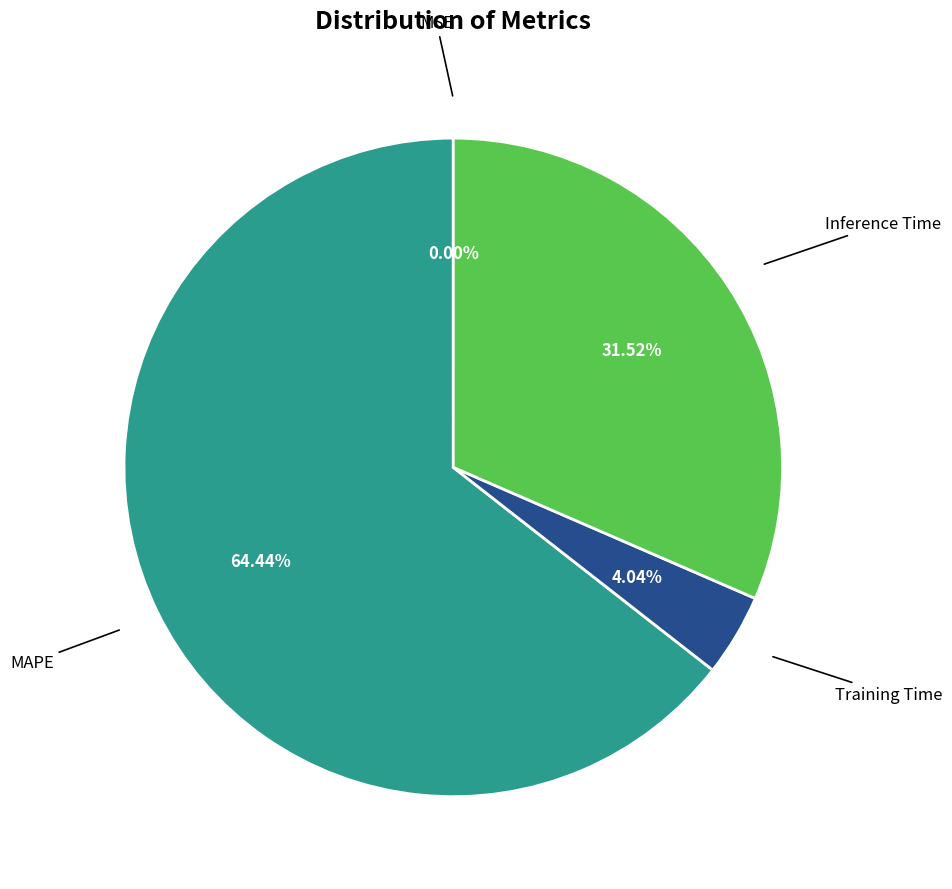

Is there any slice that represents more than half of the pie?

Yes